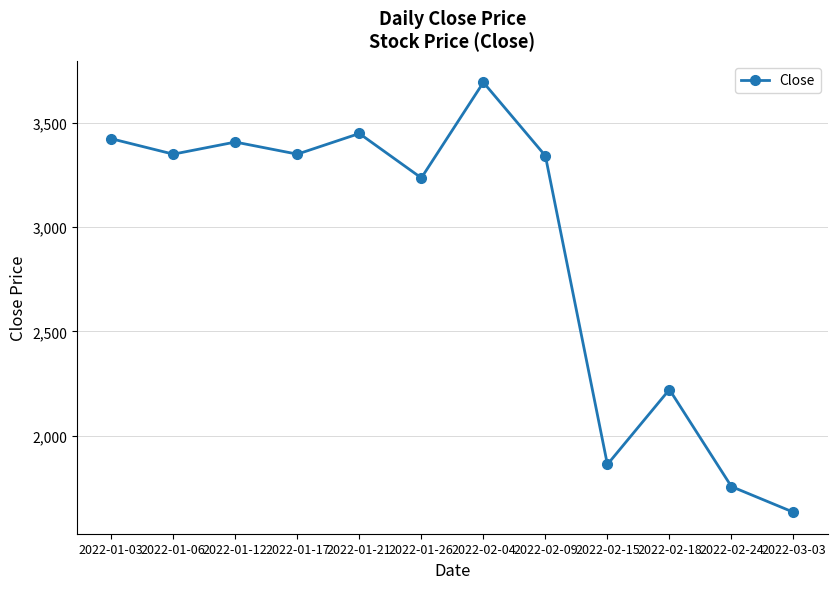

How many interior local valleys (lower than both neighbors) does the data have?

4